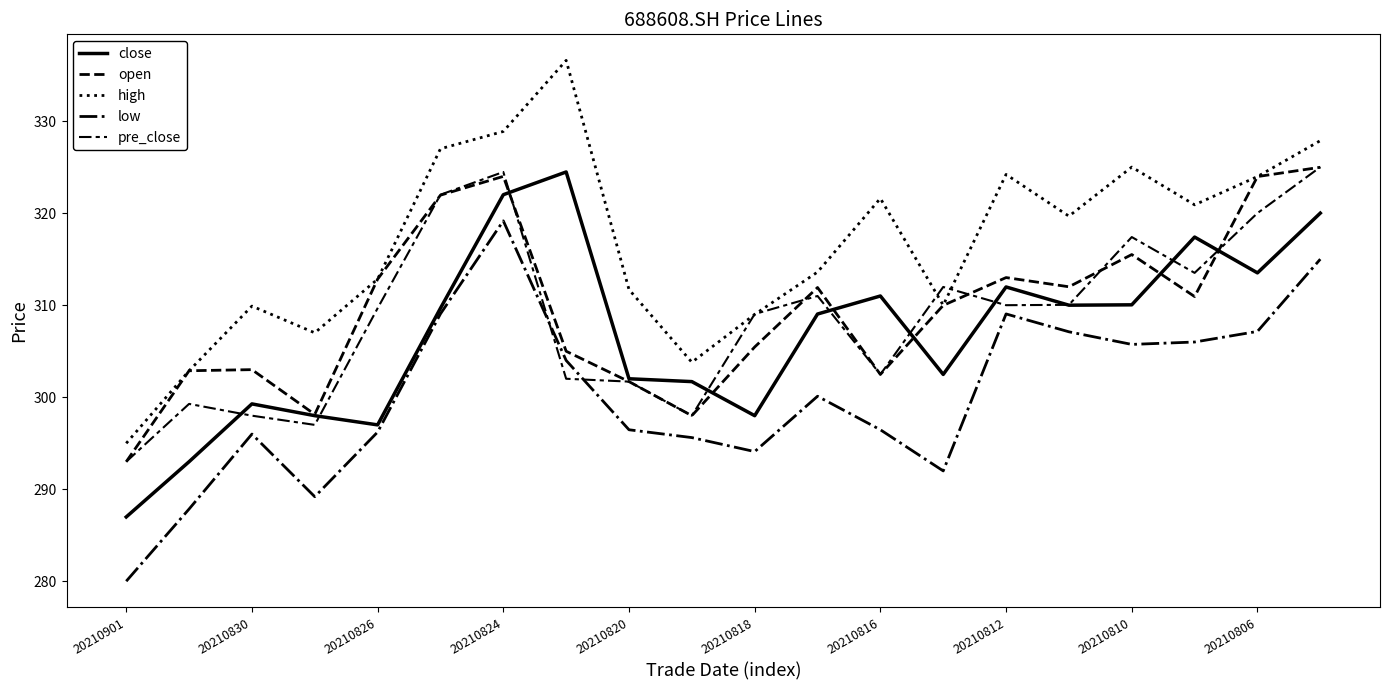

In high, how many points are higher than both neighbors (excluding endpoints)?

5